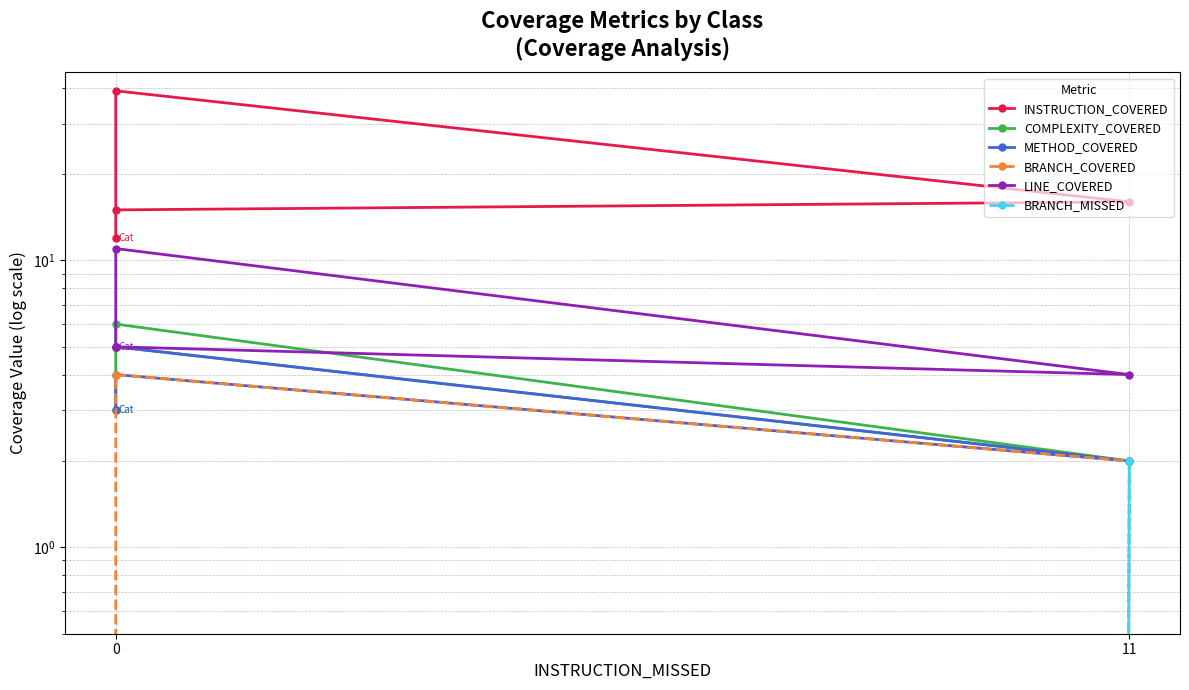

Reading left to right, transcribe all the data shown in this chart.

INSTRUCTION_COVERED: 15	16	39	12
COMPLEXITY_COVERED: 5	2	6	3
METHOD_COVERED: 5	2	4	3
BRANCH_COVERED: 0	2	4	0
LINE_COVERED: 5	4	11	5
BRANCH_MISSED: 0	2	0	0